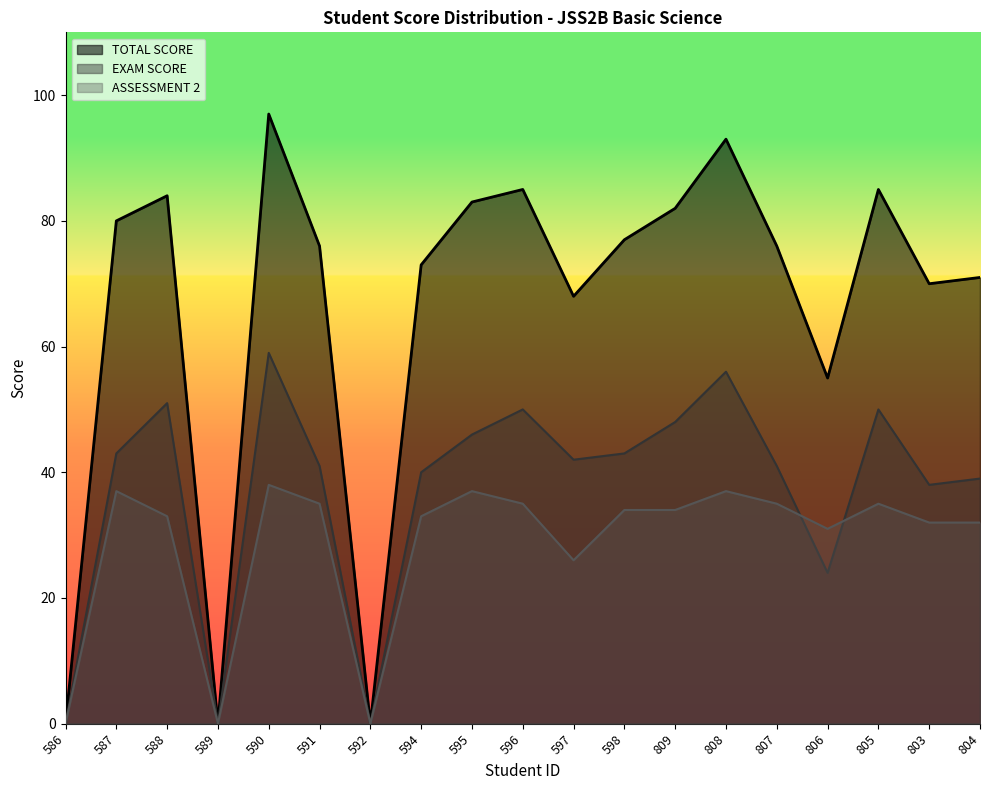

What is the label of the 19th point from the left?

804